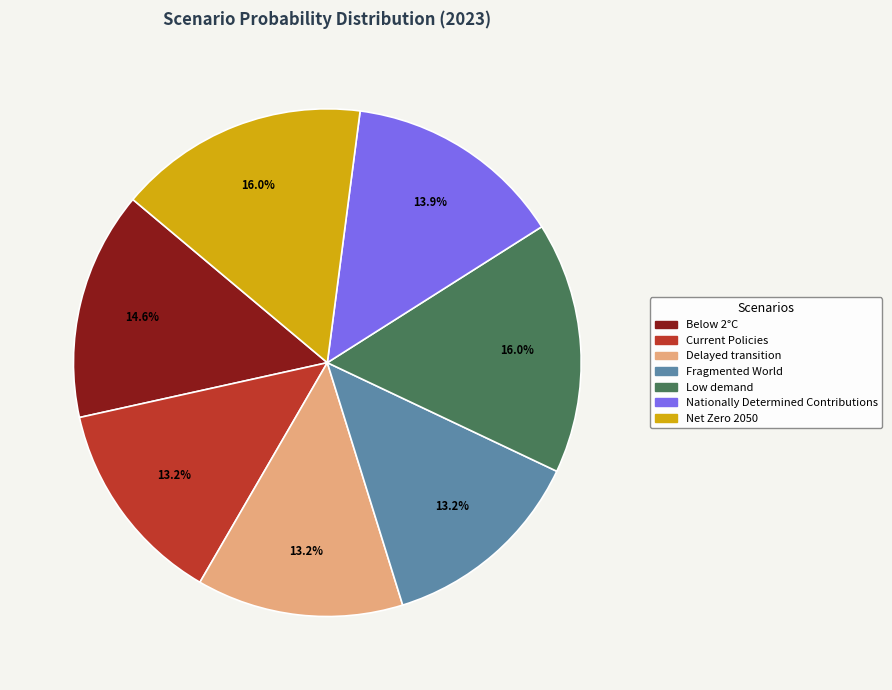

How much of the chart is everything except Delayed transition?

86.8%